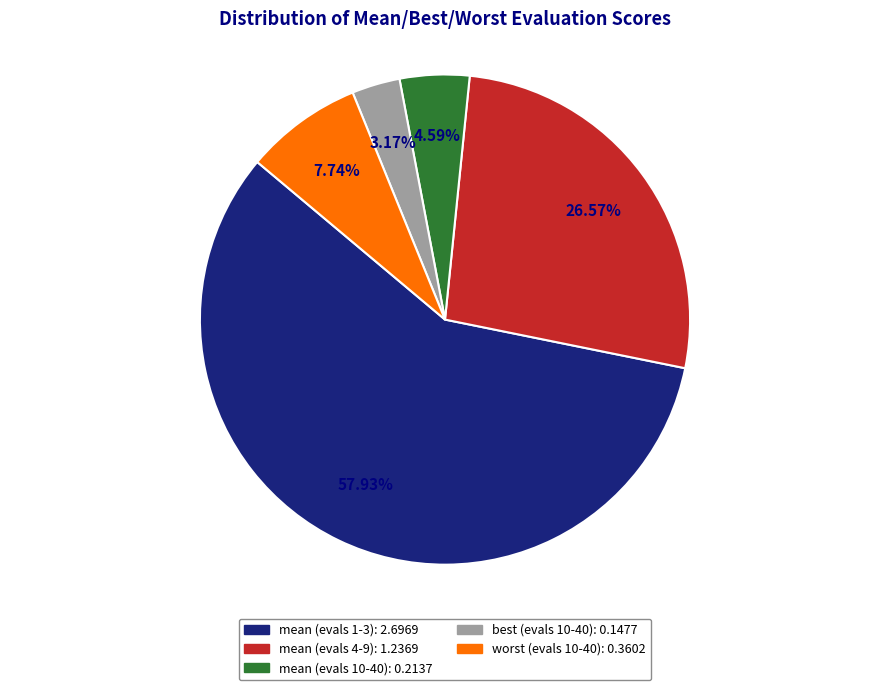

Which slice is the largest?

mean (evals 1-3)